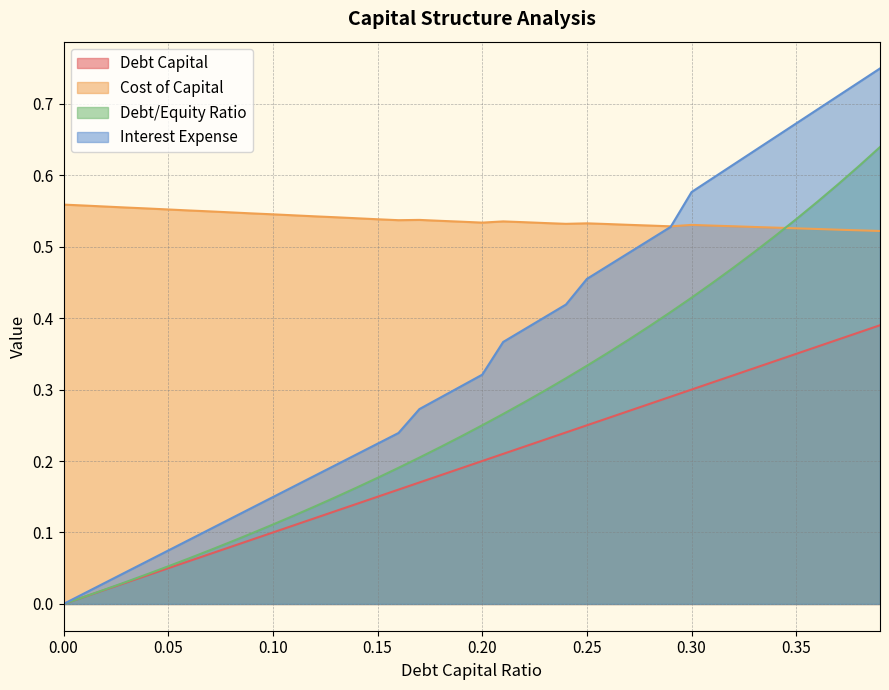

True or false: interest_expense and debt_capital intersect in this chart.

False